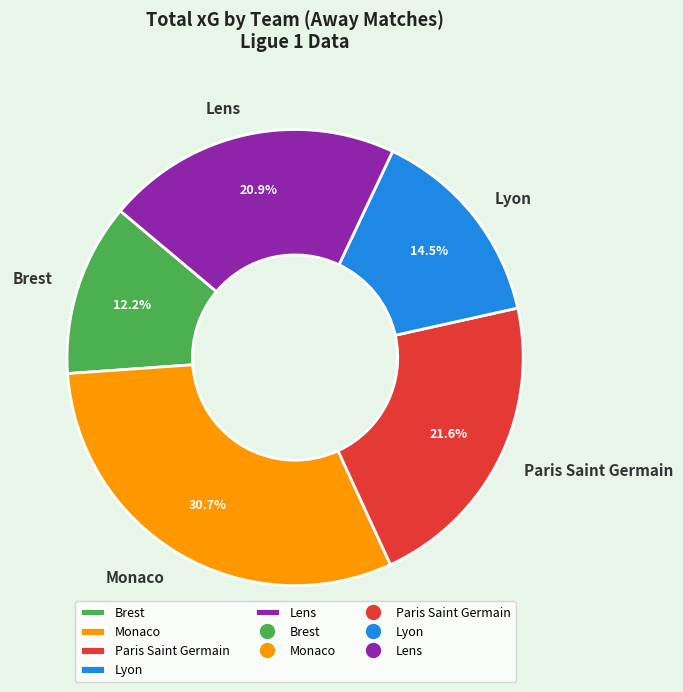

Which slice is the smallest?

Brest